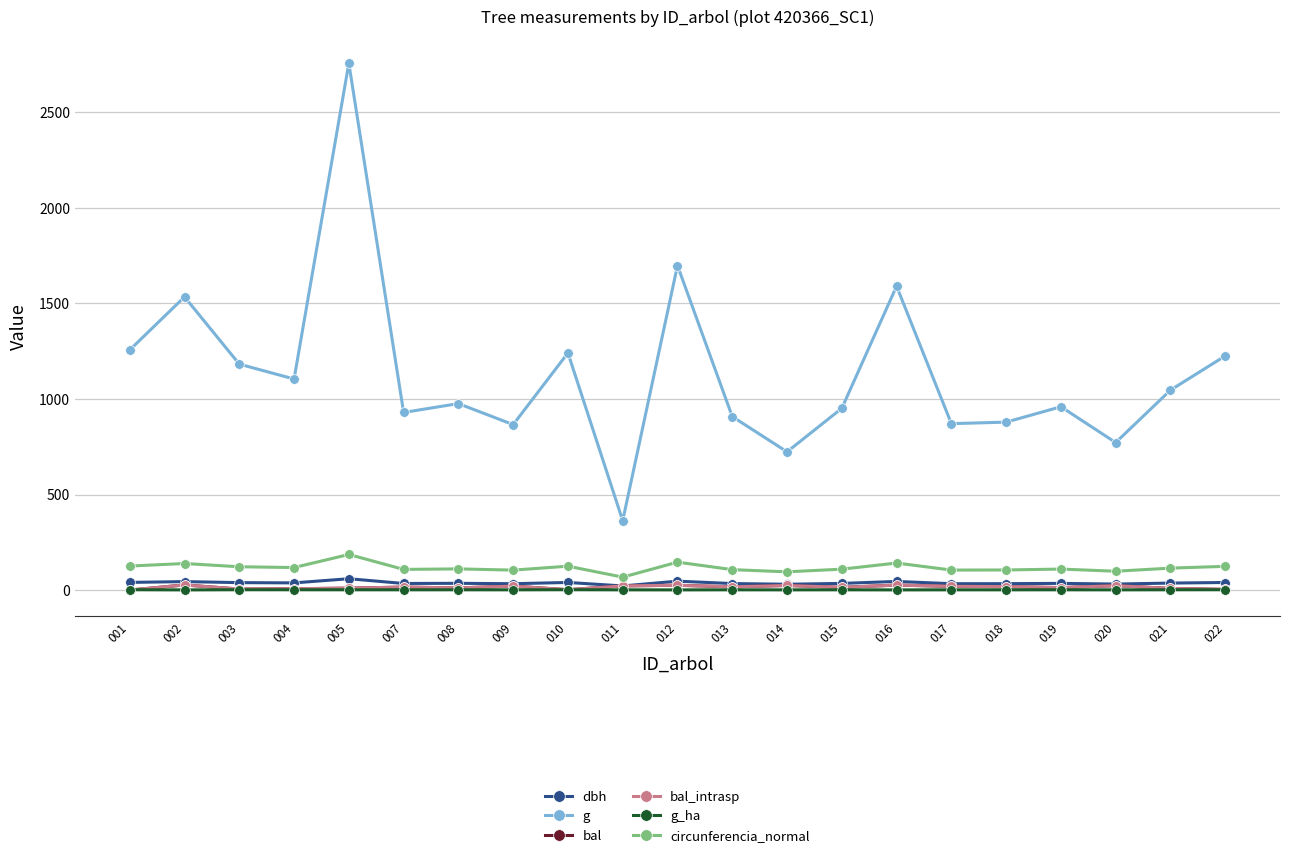

At which category is the sum across all series the highest?

005